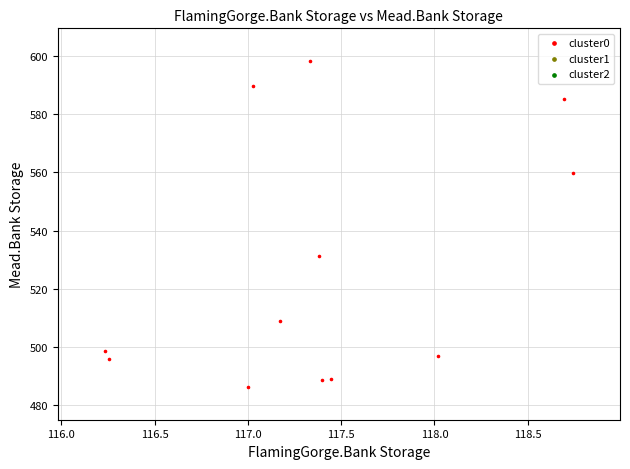

What is the average Y value?

527.4